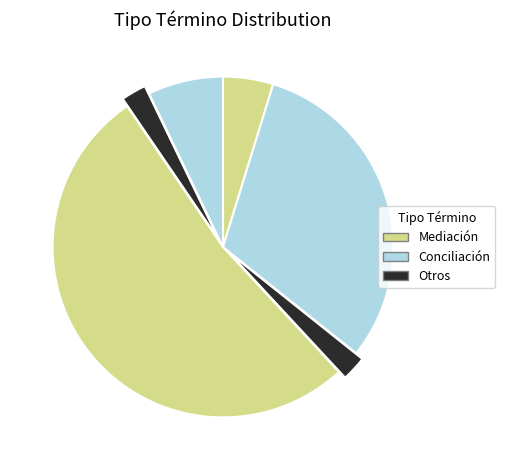

Count the number of slices in the pie.

6